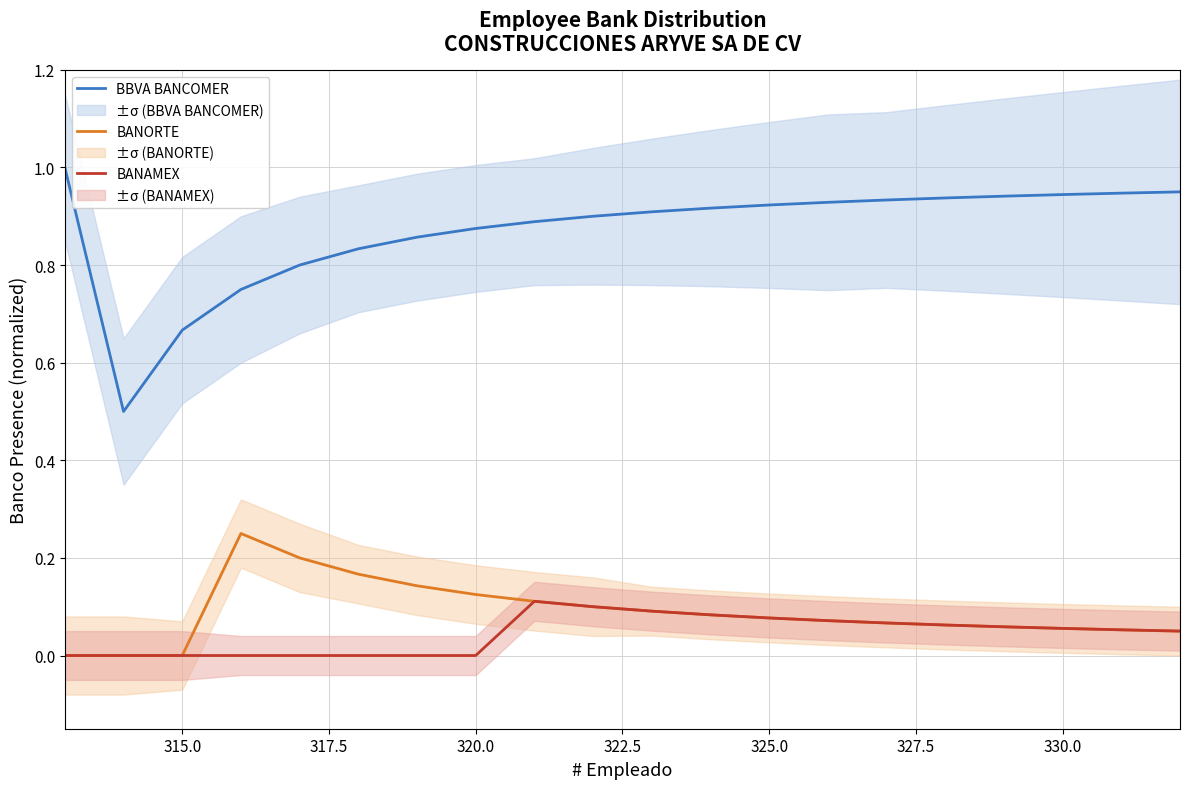

True or false: BANORTE and BBVA BANCOMER cross at least once.

False